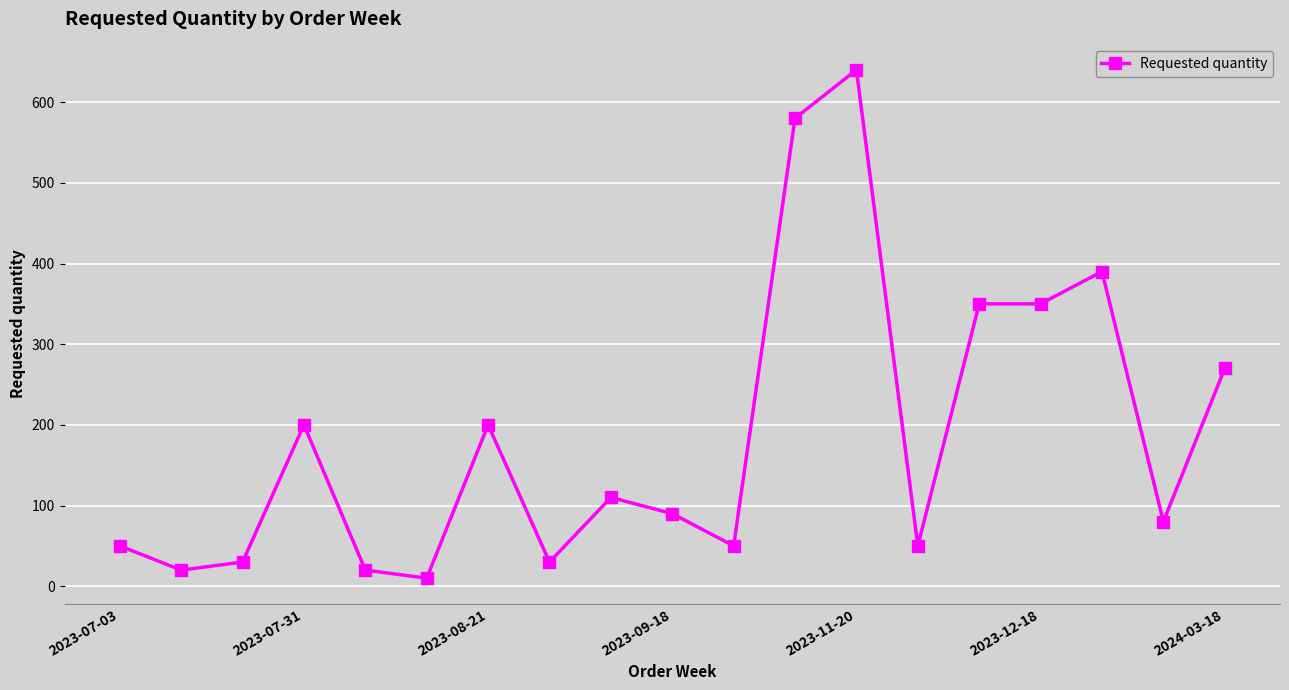

True or false: the data has more than 0 interior local peaks.

True